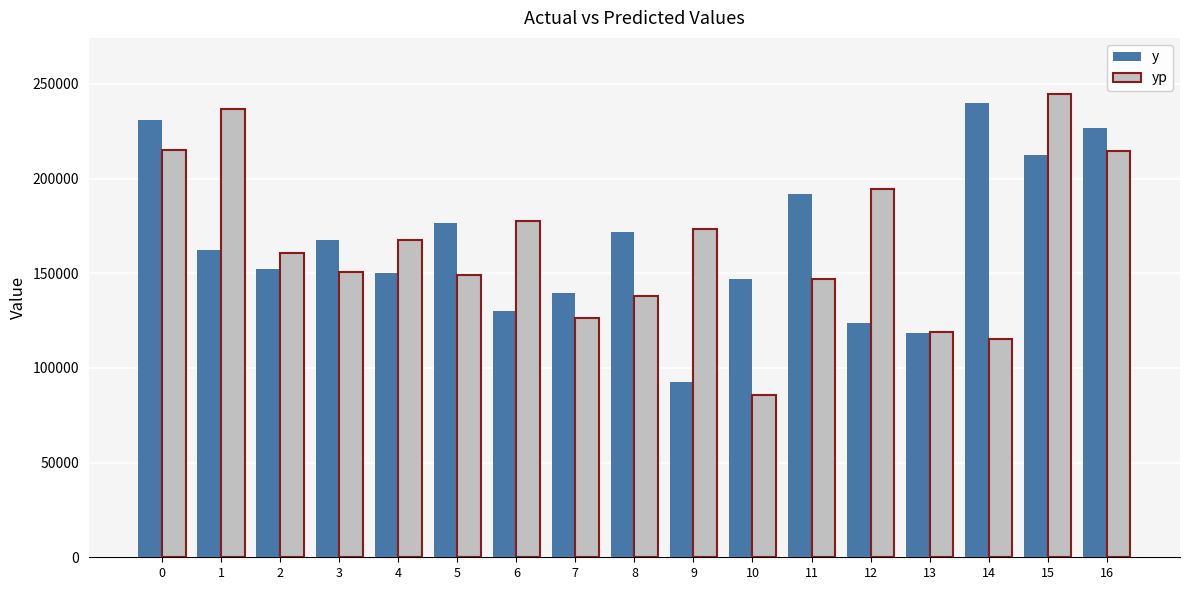

Between 11 and 13, which series saw the biggest shift?

y